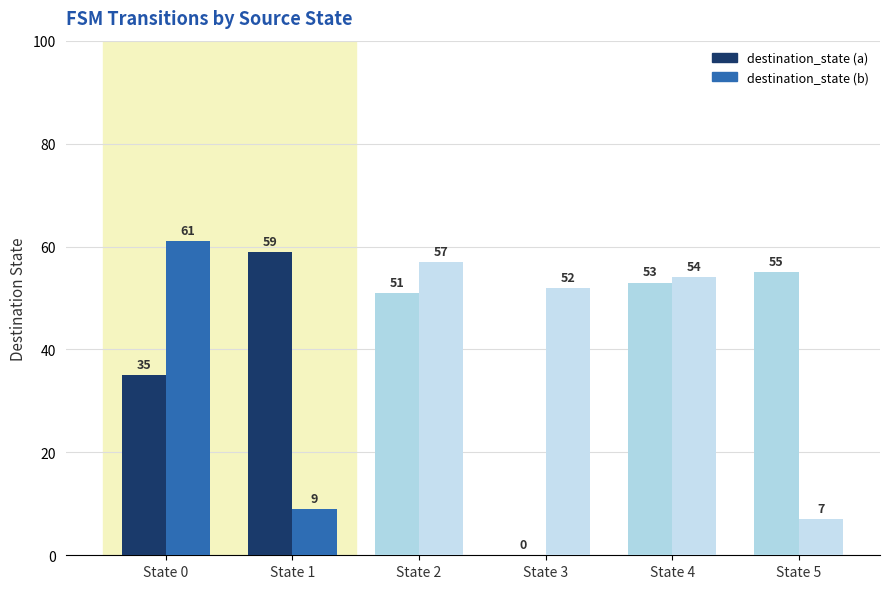

How many bars are there in each group?

2